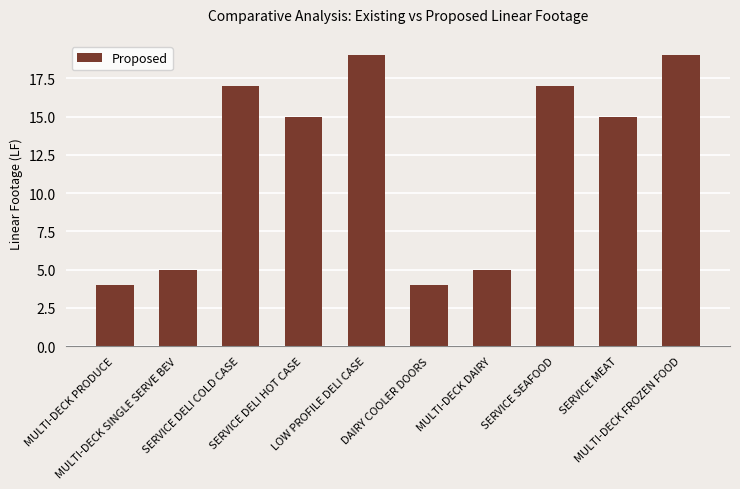

How many data points does each series have?

10